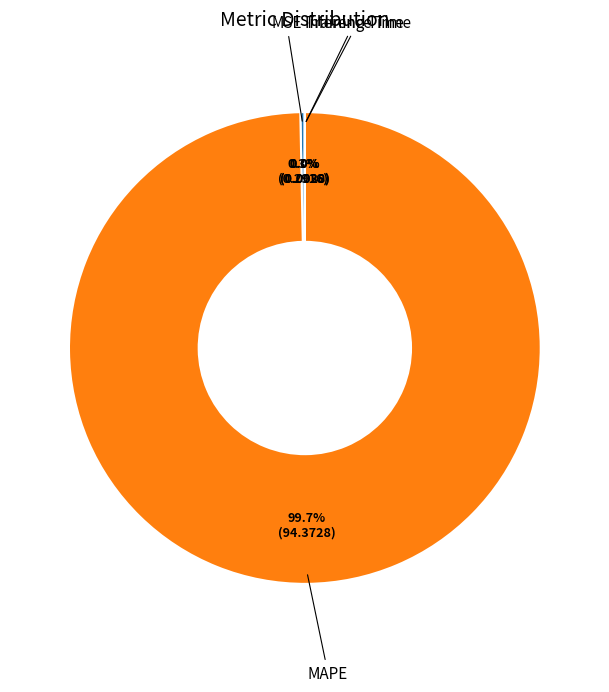

Which category has the biggest portion of the pie?

MAPE